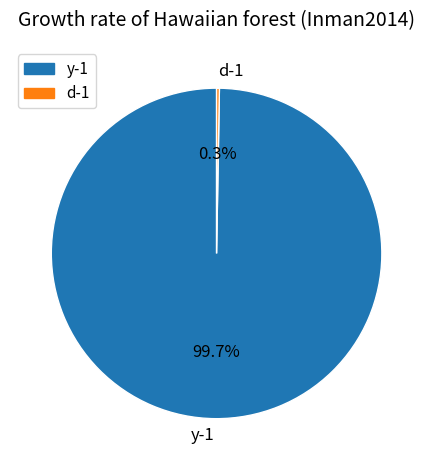

What portion of the pie excludes y-1?

0.3%